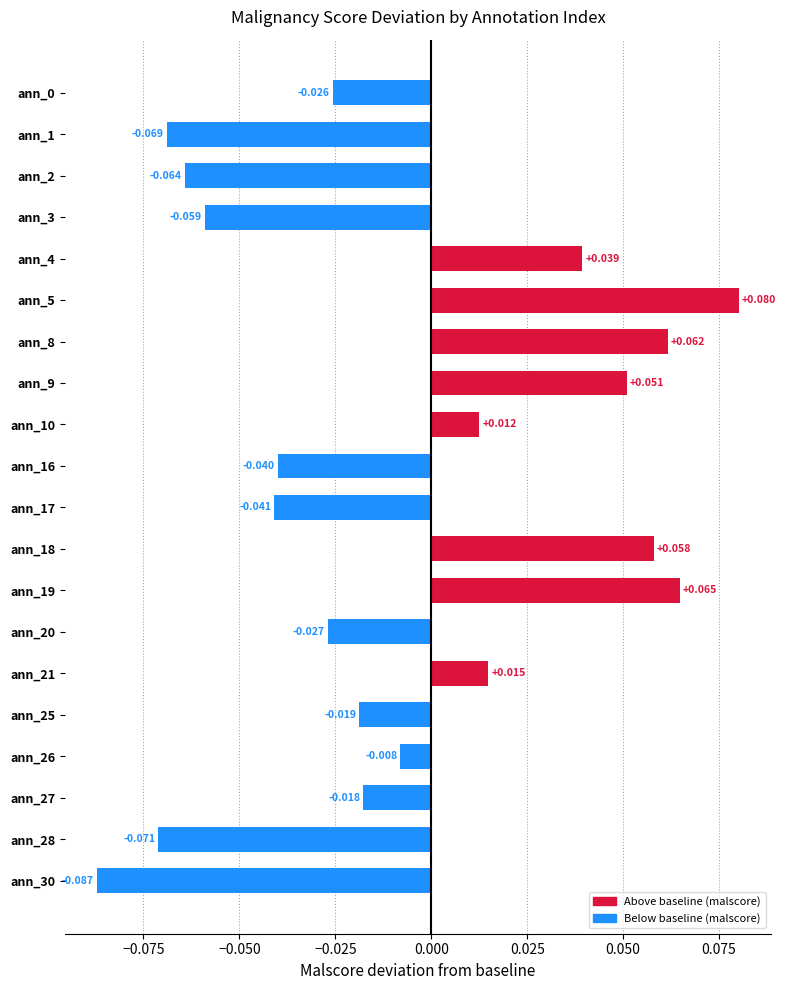

At which category does the chart reach its minimum across all series?

ann_30